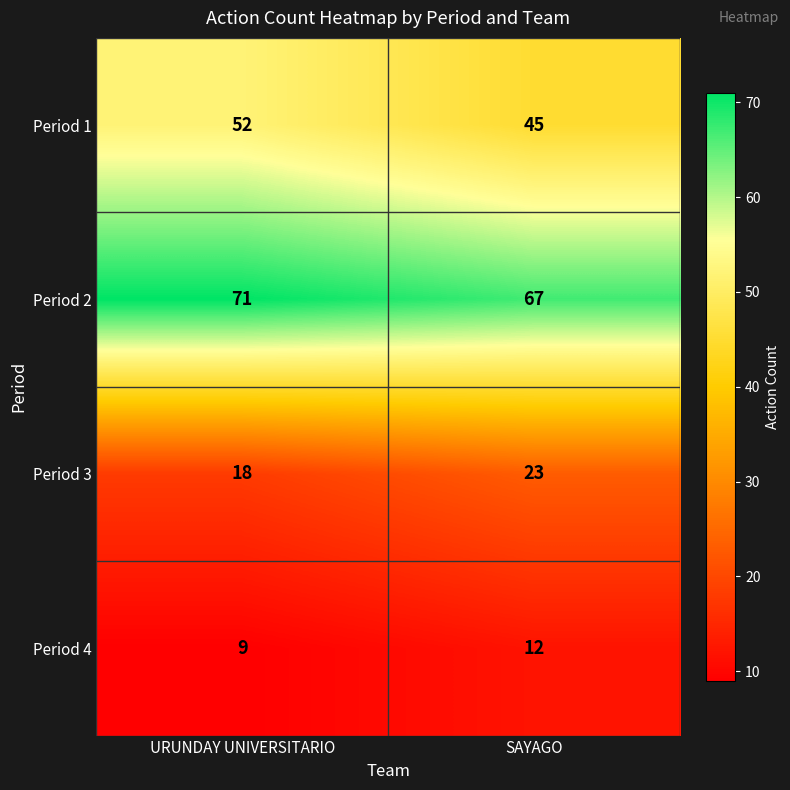

Reading right to left, what are all the values shown in this chart?

Period 1: SAYAGO=45	URUNDAY UNIVERSITARIO=52
Period 2: SAYAGO=67	URUNDAY UNIVERSITARIO=71
Period 3: SAYAGO=23	URUNDAY UNIVERSITARIO=18
Period 4: SAYAGO=12	URUNDAY UNIVERSITARIO=9